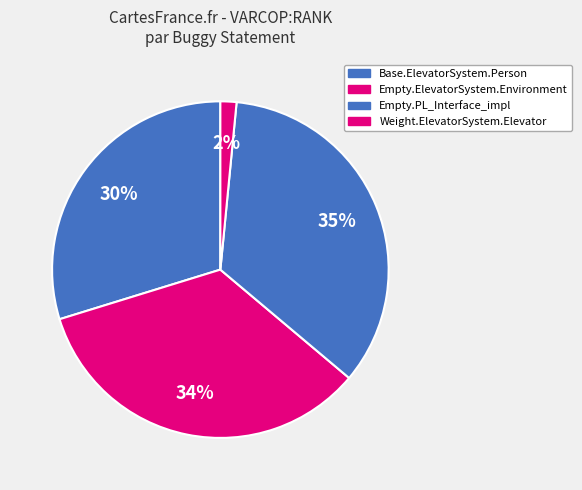

What is the smallest slice in the pie chart?

Empty.ElevatorSystem.Environment.20